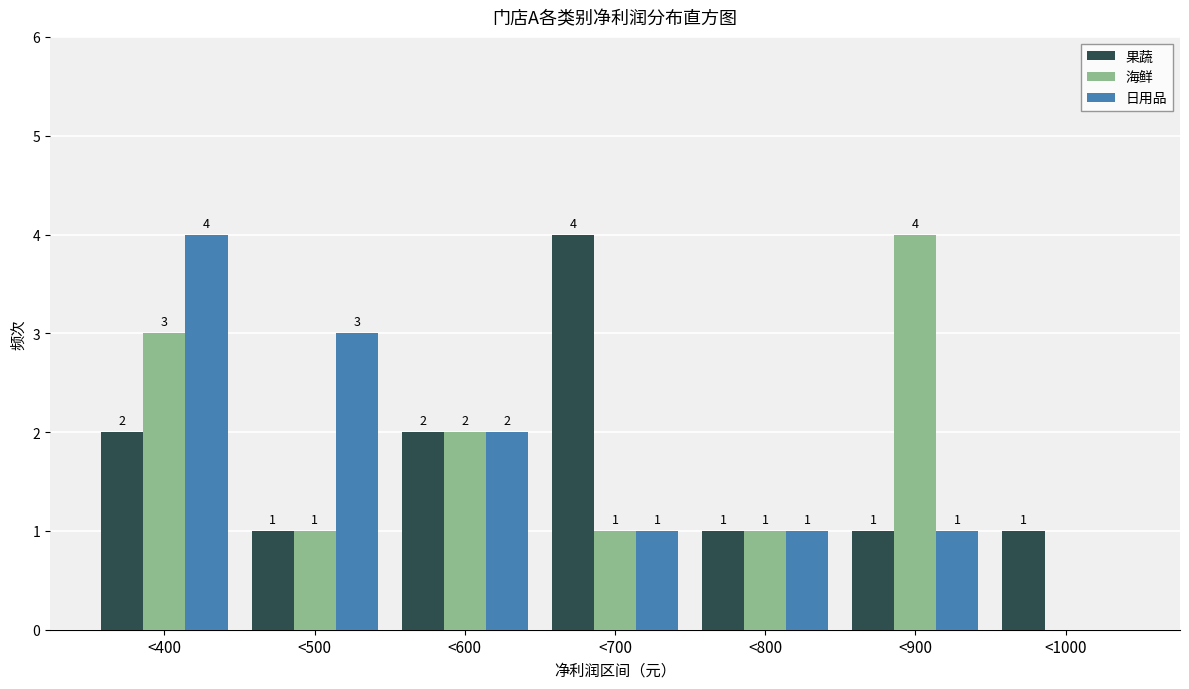

Reading left to right, extract all data points from this chart.

果蔬: <400=2	<500=1	<600=2	<700=4	<800=1	<900=1	<1000=1
海鲜: <400=3	<500=1	<600=2	<700=1	<800=1	<900=4	<1000=0
日用品: <400=4	<500=3	<600=2	<700=1	<800=1	<900=1	<1000=0